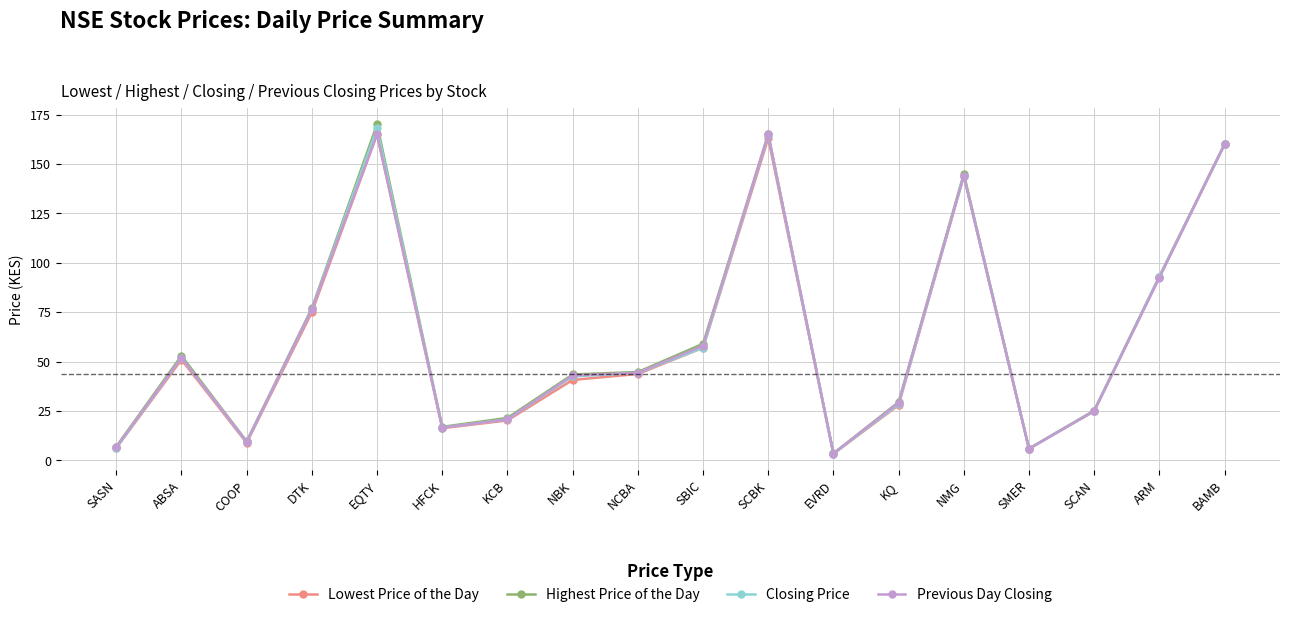

What is the approximate value of Previous Day Closing at ARM?

92.5